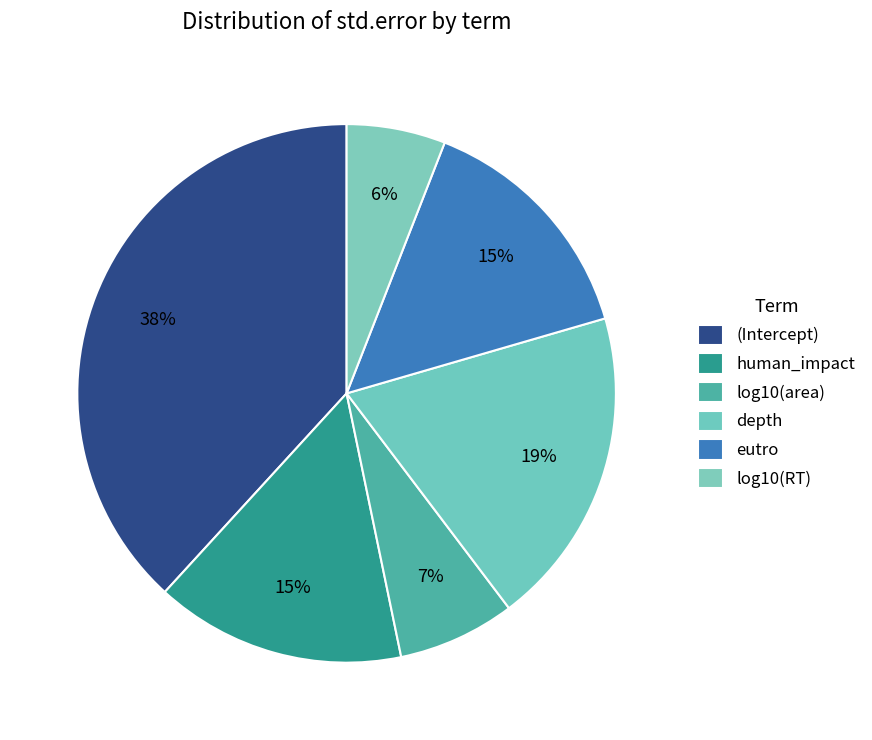

To the nearest percent, what portion does log10(RT) represent?

6%